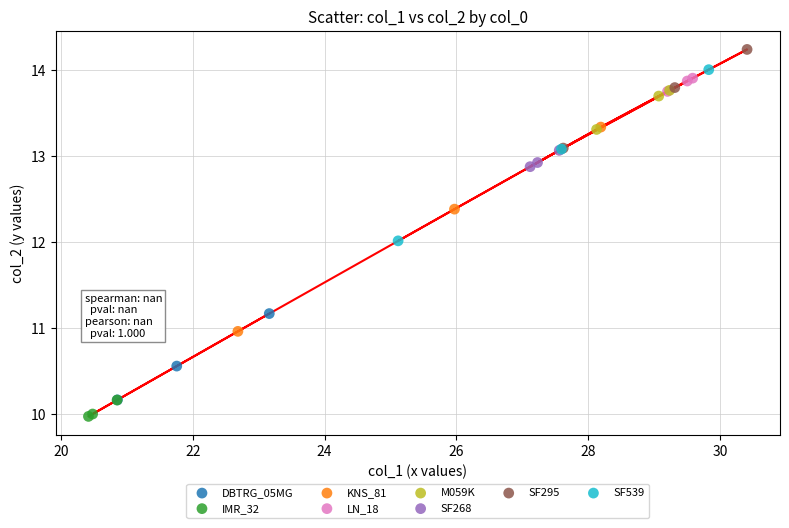

Which series has the widest spread of Y values?

KNS_81